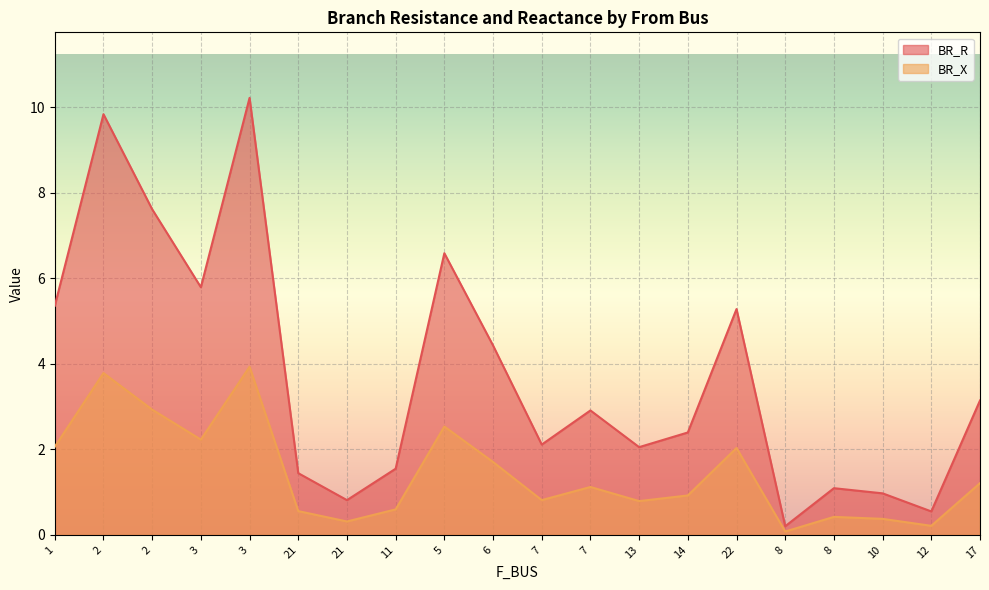

Which category has the highest value across all series?

3